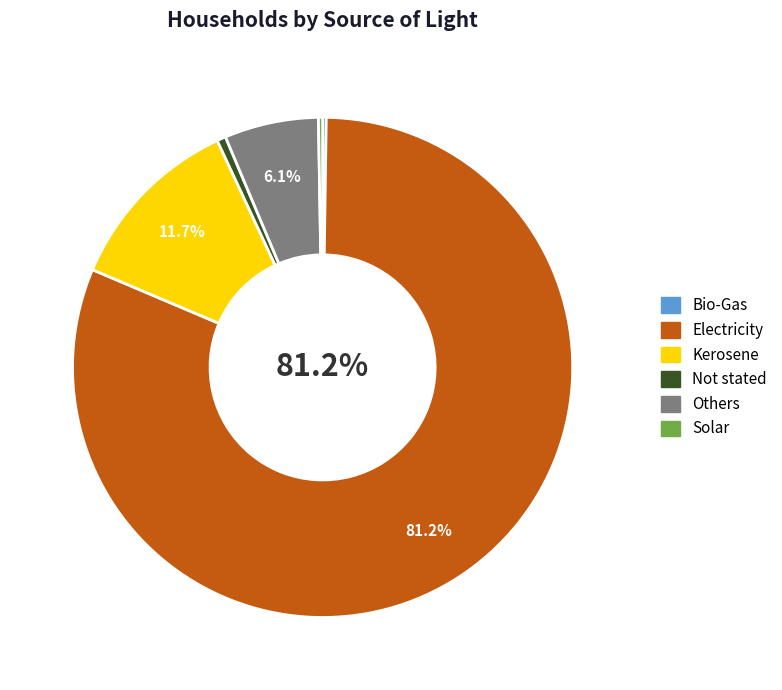

Which category has the biggest portion of the pie?

Electricity